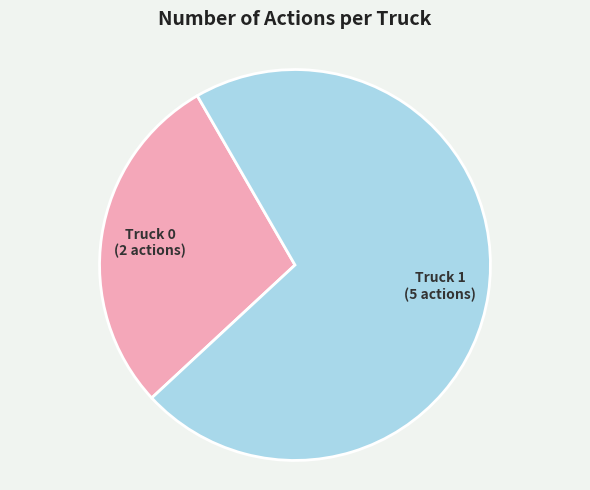

Rank the categories by value from lowest to highest.

Truck 0, Truck 1